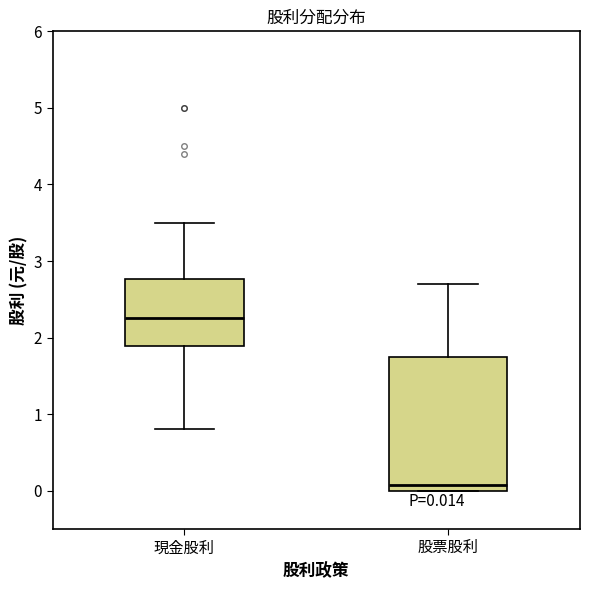

Which box's median line is the lowest?

股票股利